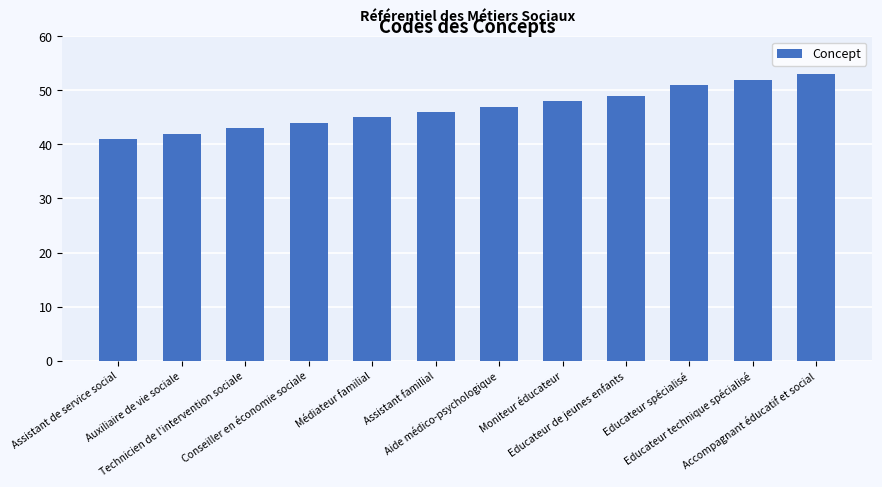

Between Educateur spécialisé and Auxiliaire de vie sociale, which is larger?

Educateur spécialisé